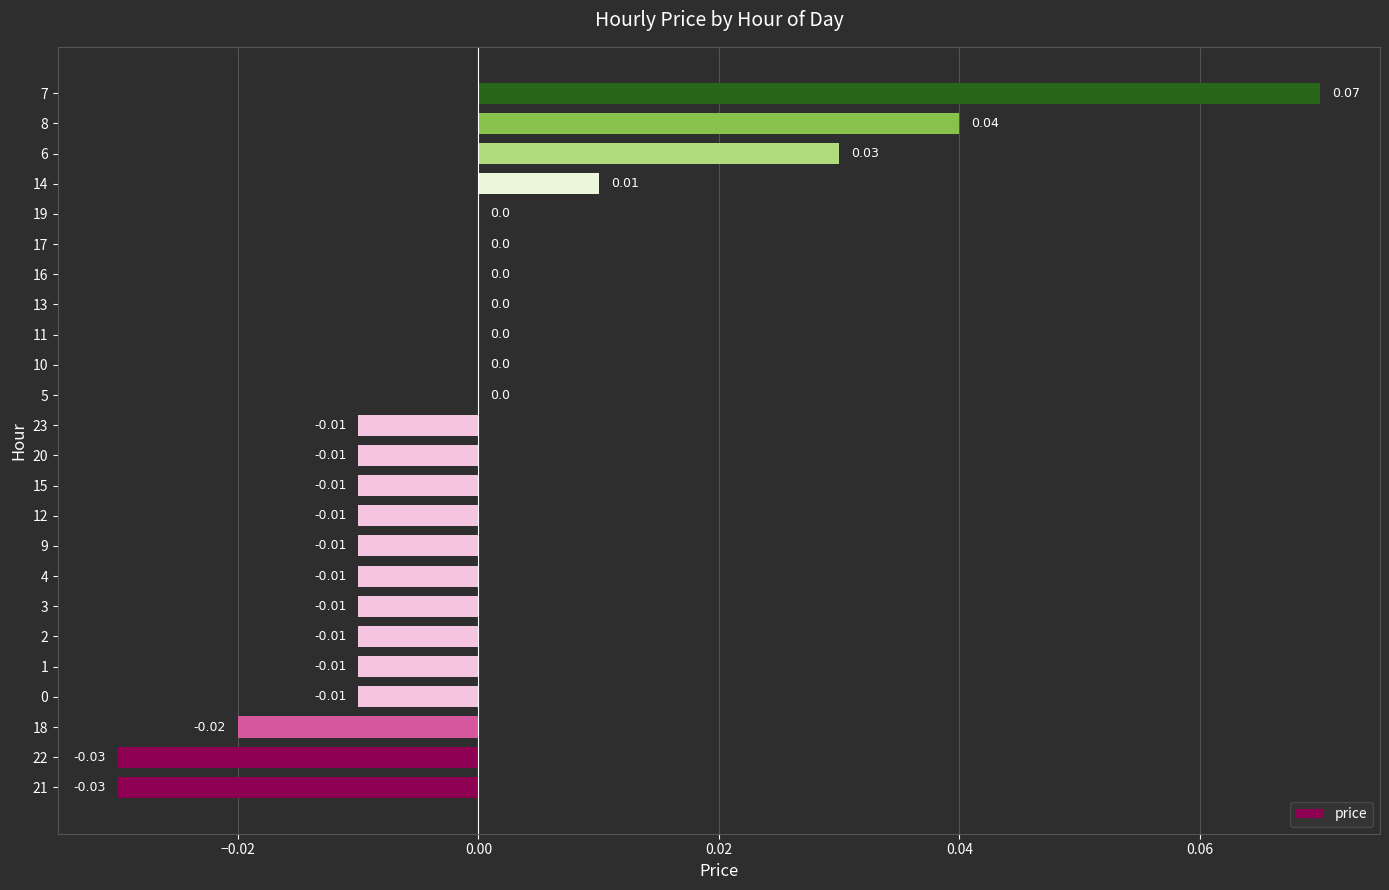

Between 2 and 8, which is larger?

8